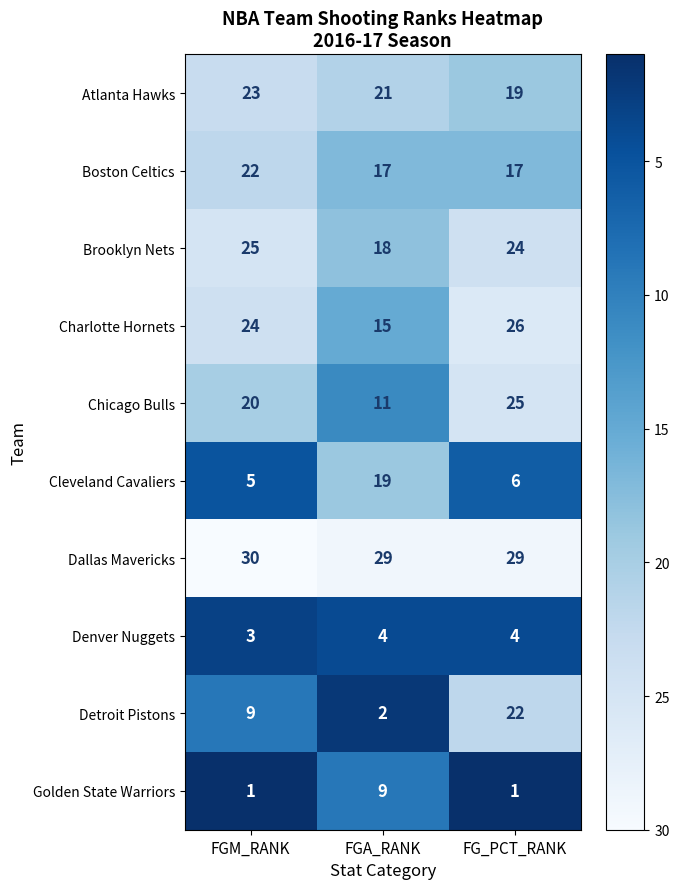

Which series has the widest spread of values?

Detroit Pistons